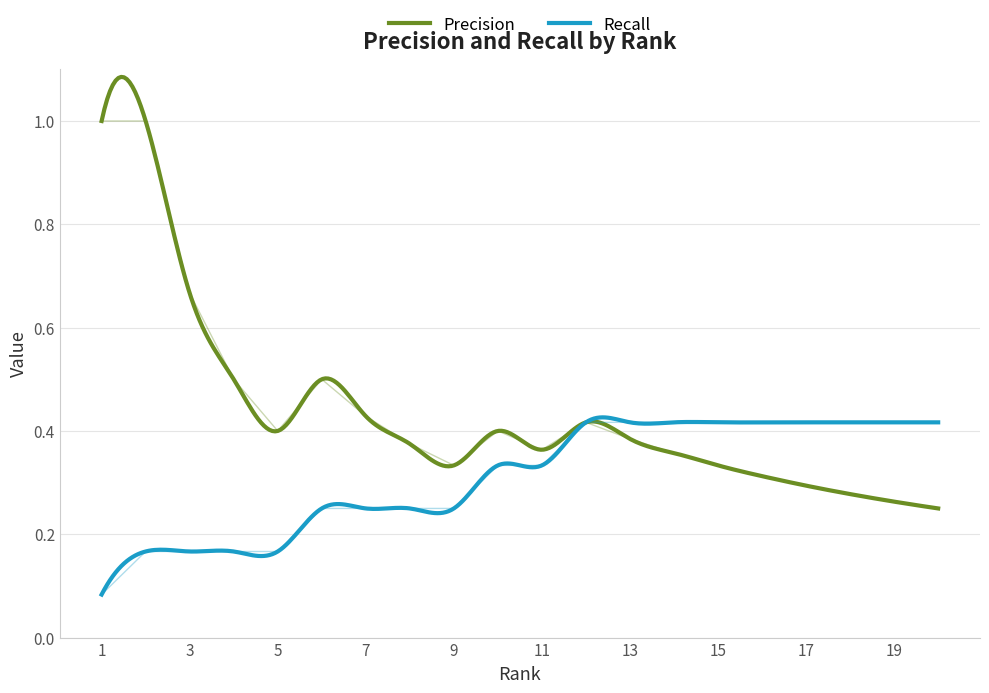

Rank the series at 9 from lowest to highest value.

Recall, Precision